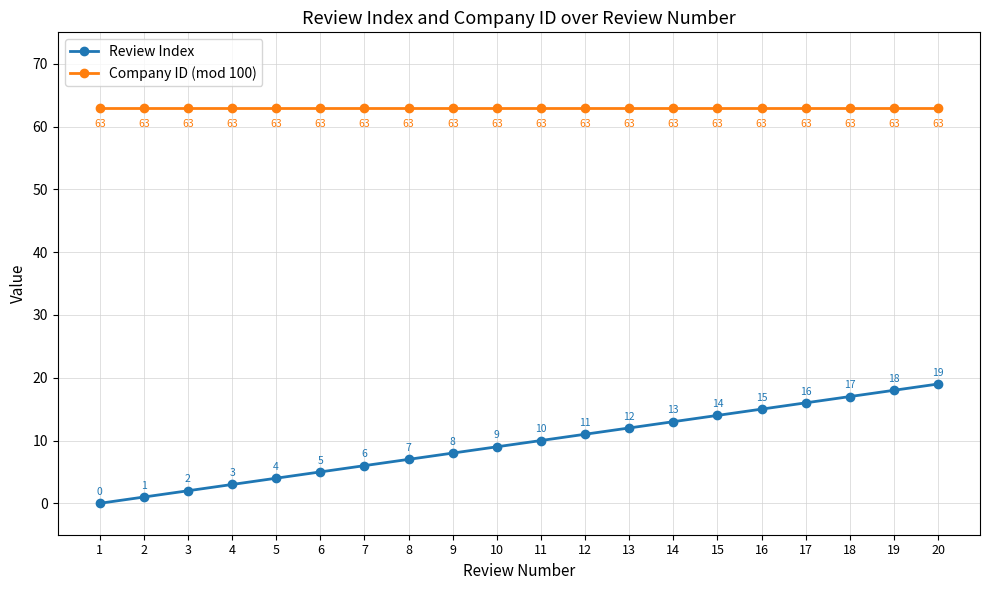

Does the chart have visible grid lines?

Yes